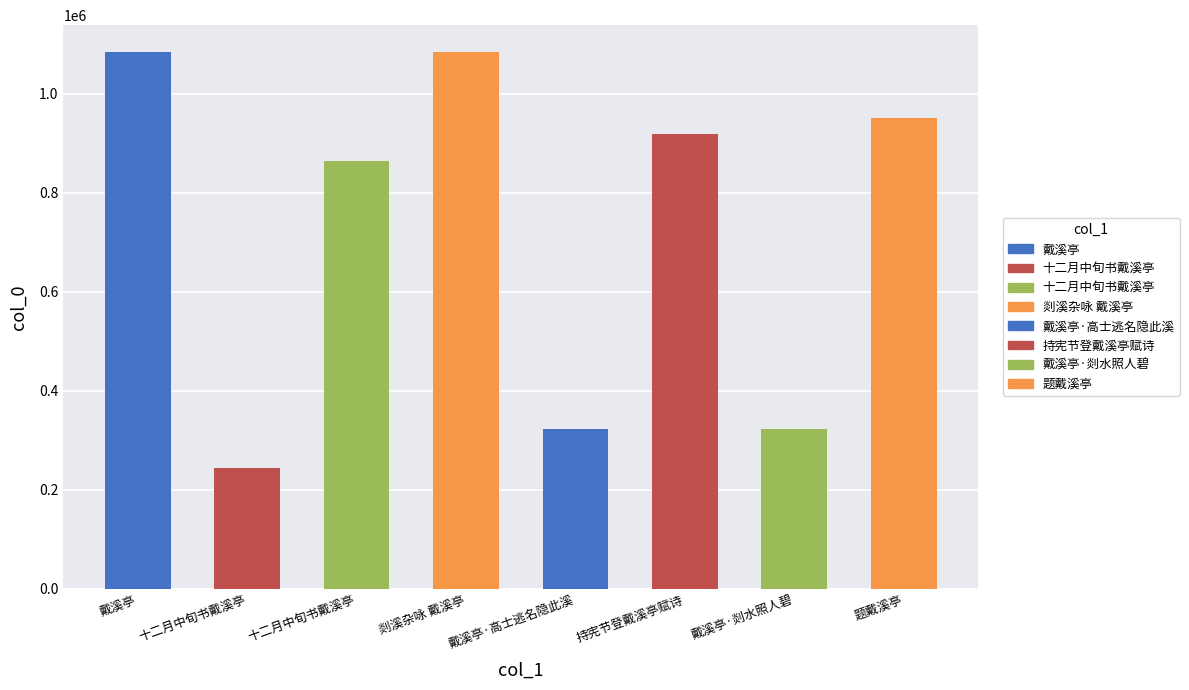

List the labels in order of value, largest first.

剡溪杂咏 戴溪亭, 戴溪亭, 题戴溪亭, 持宪节登戴溪亭赋诗, 十二月中旬书戴溪亭, 戴溪亭·高士逃名隐此溪, 戴溪亭·剡水照人碧, 十二月中旬书戴溪亭